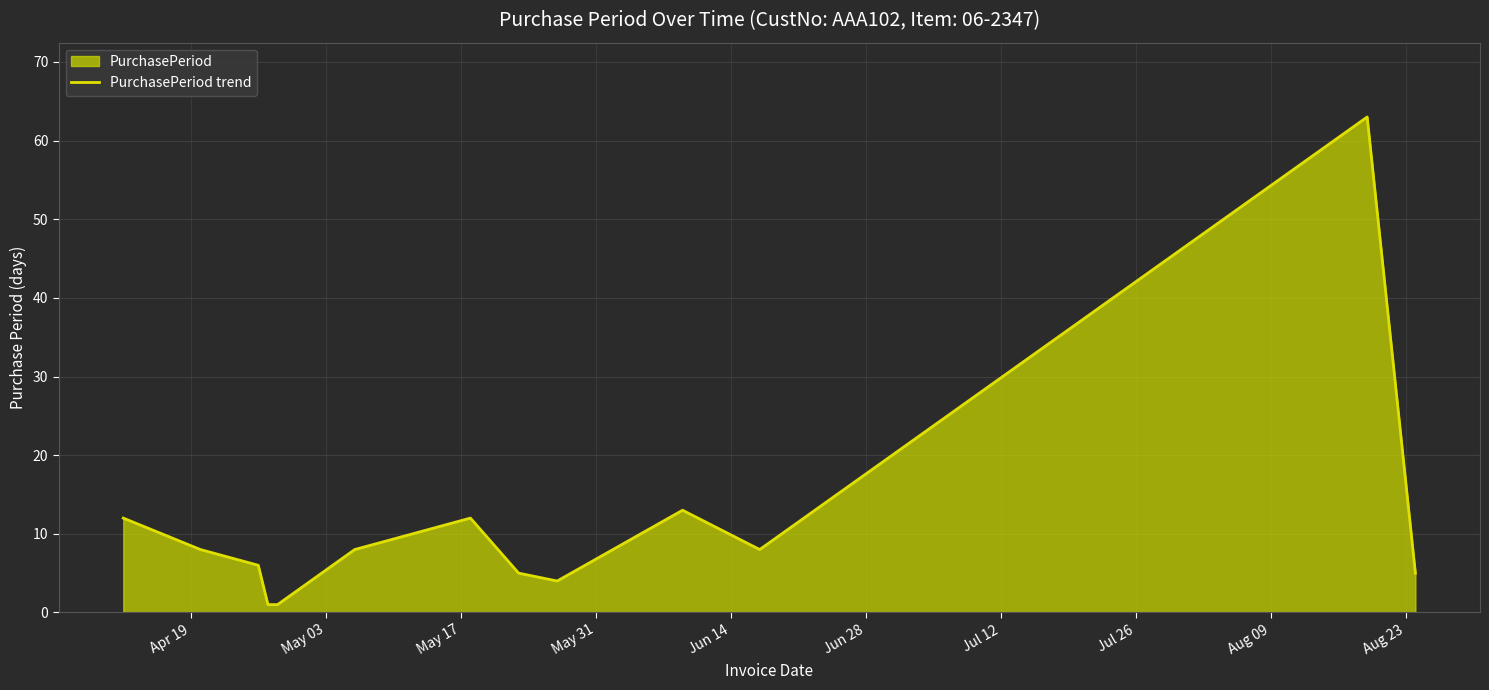

What is the difference between the maximum and minimum values?

62